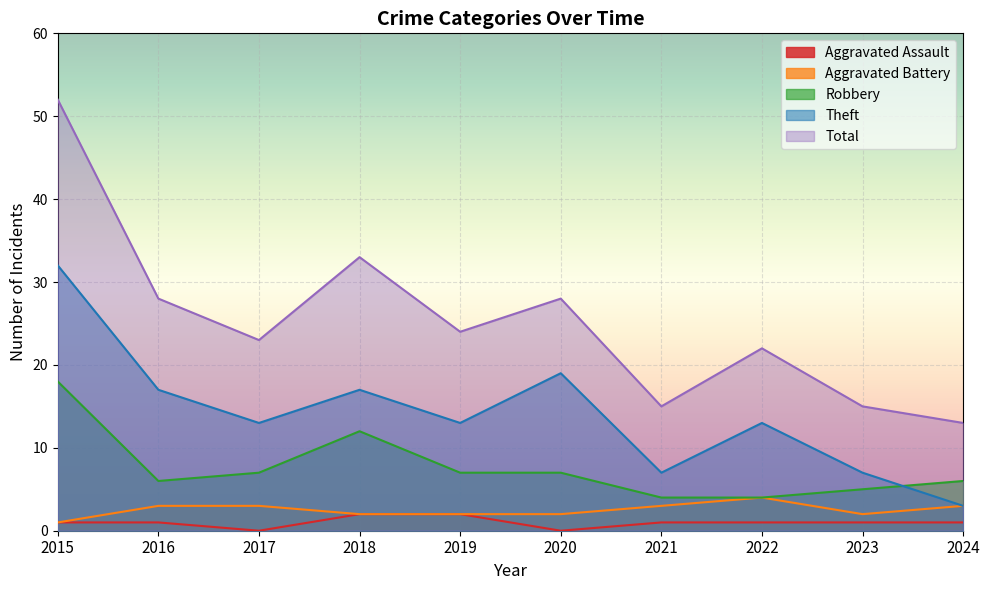

The Theft series shows 3 at 2024. True or false?

True